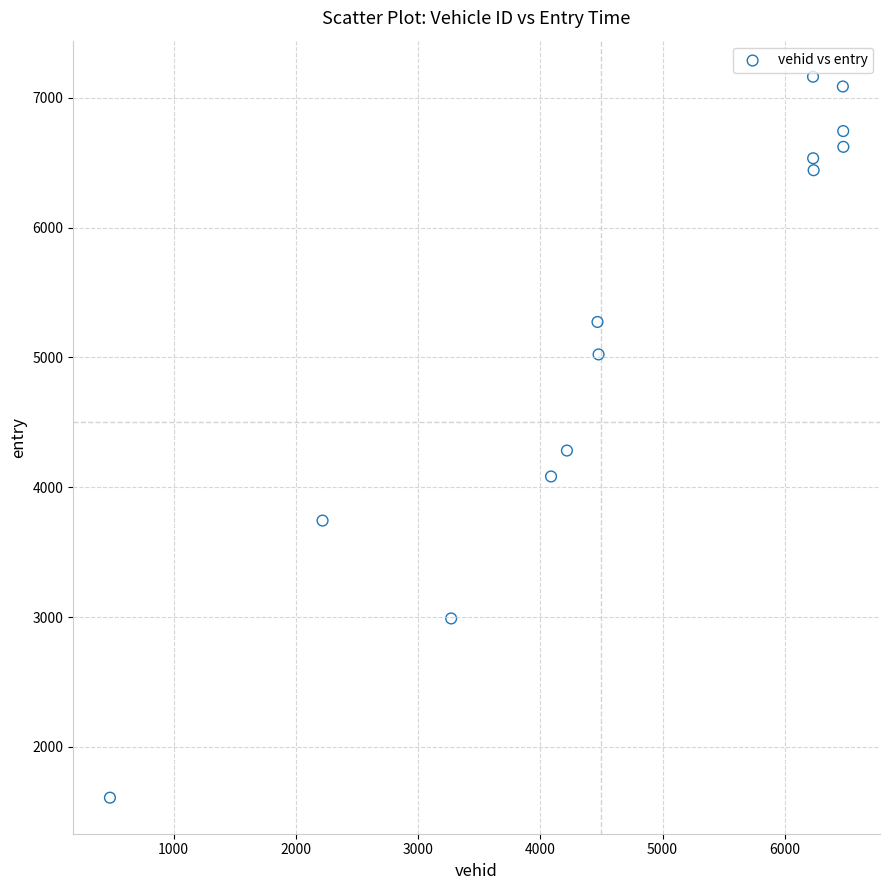

What Y value in the scatter plot is closest to 4385?

4283.1